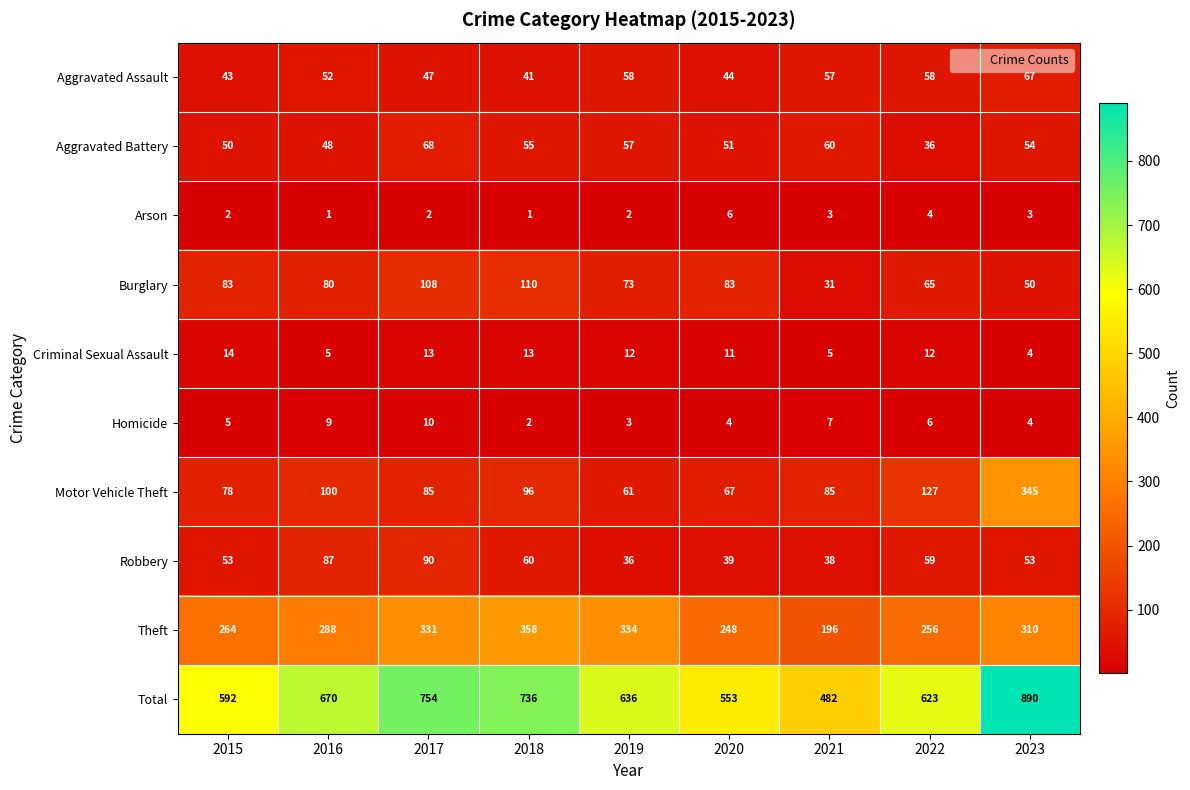

Which series has the largest range (max minus min)?

Total